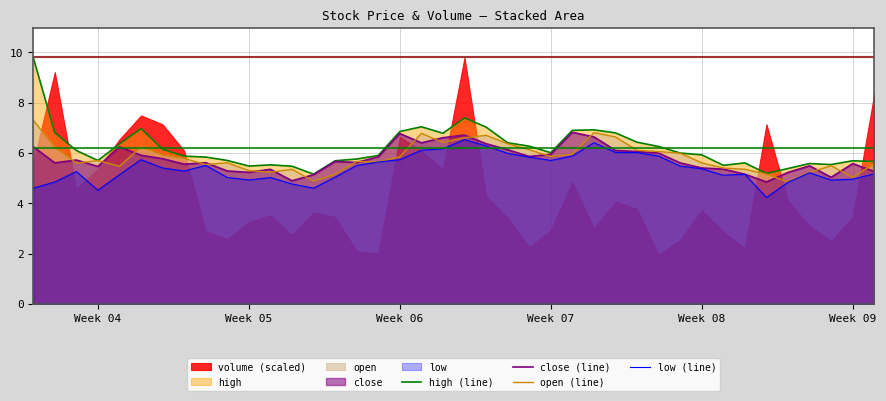

Read the close (line) value at Week 04.

5.5